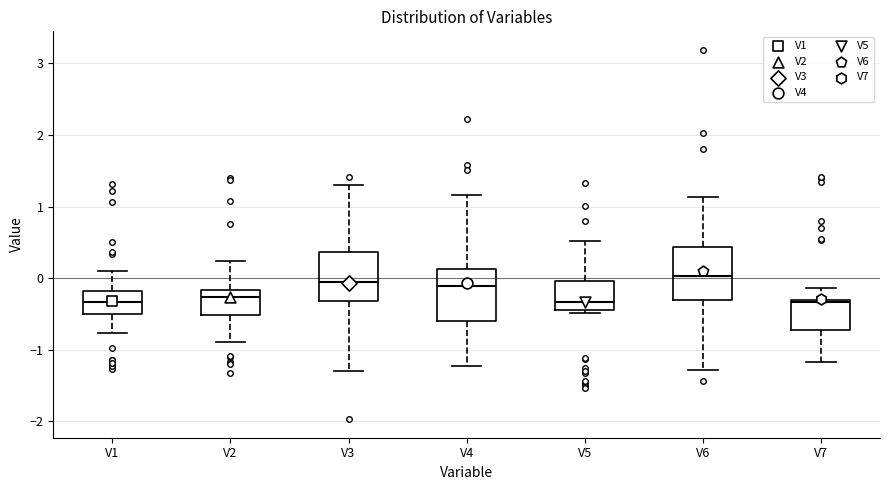

Reading left to right, read every box against the y-axis: the position of its median line, the range the box covers, and the ends of its whiskers. The values are not printed on the chart, so give them approximately, as read against the axis.

V1: median -0.3, box -0.5 to -0.2, whiskers -0.8 to 0.1
V2: median -0.3, box -0.5 to -0.2, whiskers -0.9 to 0.2
V3: median -0.1, box -0.3 to 0.4, whiskers -1.3 to 1.3
V4: median -0.1, box -0.6 to 0.1, whiskers -1.2 to 1.2
V5: median -0.3, box -0.5 to 0.0, whiskers -0.5 (just below the box's lower edge) to 0.5
V6: median 0.0, box -0.3 to 0.4, whiskers -1.3 to 1.1
V7: median -0.3, box -0.7 to -0.3, whiskers -1.2 to -0.1